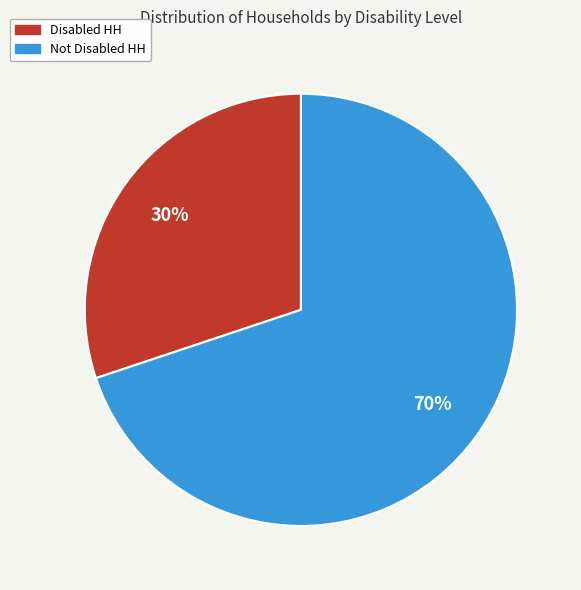

How many slices are in this pie chart?

2